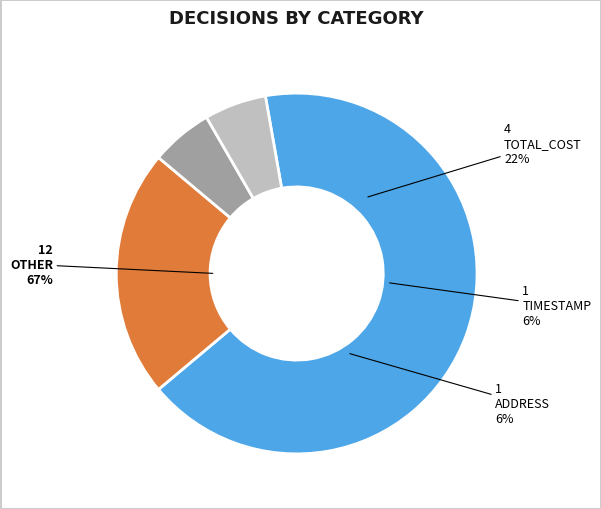

Combined, do OTHER and TIMESTAMP account for over 50%?

Yes